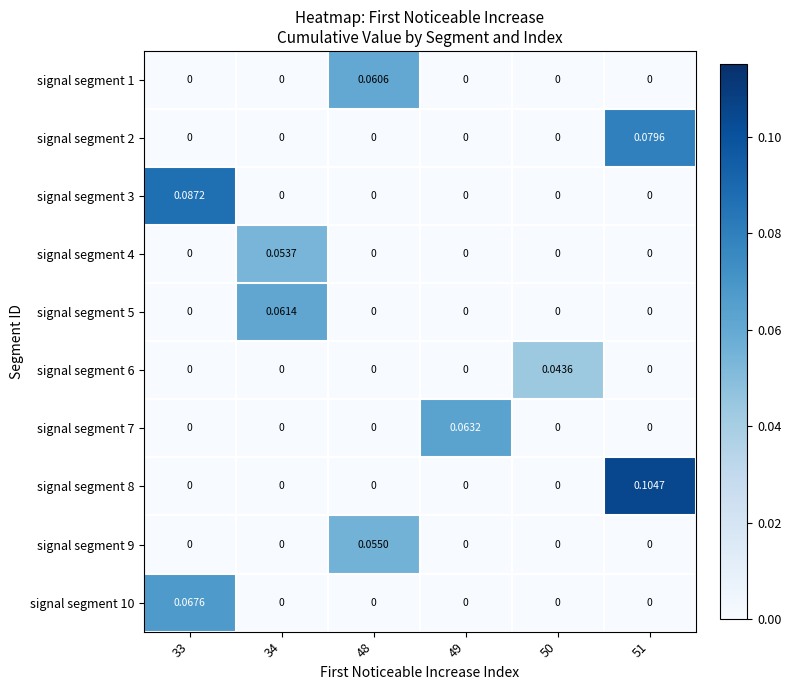

Is the value of signal segment 1 at 48 greater than the value of signal segment 3 at 33?

No